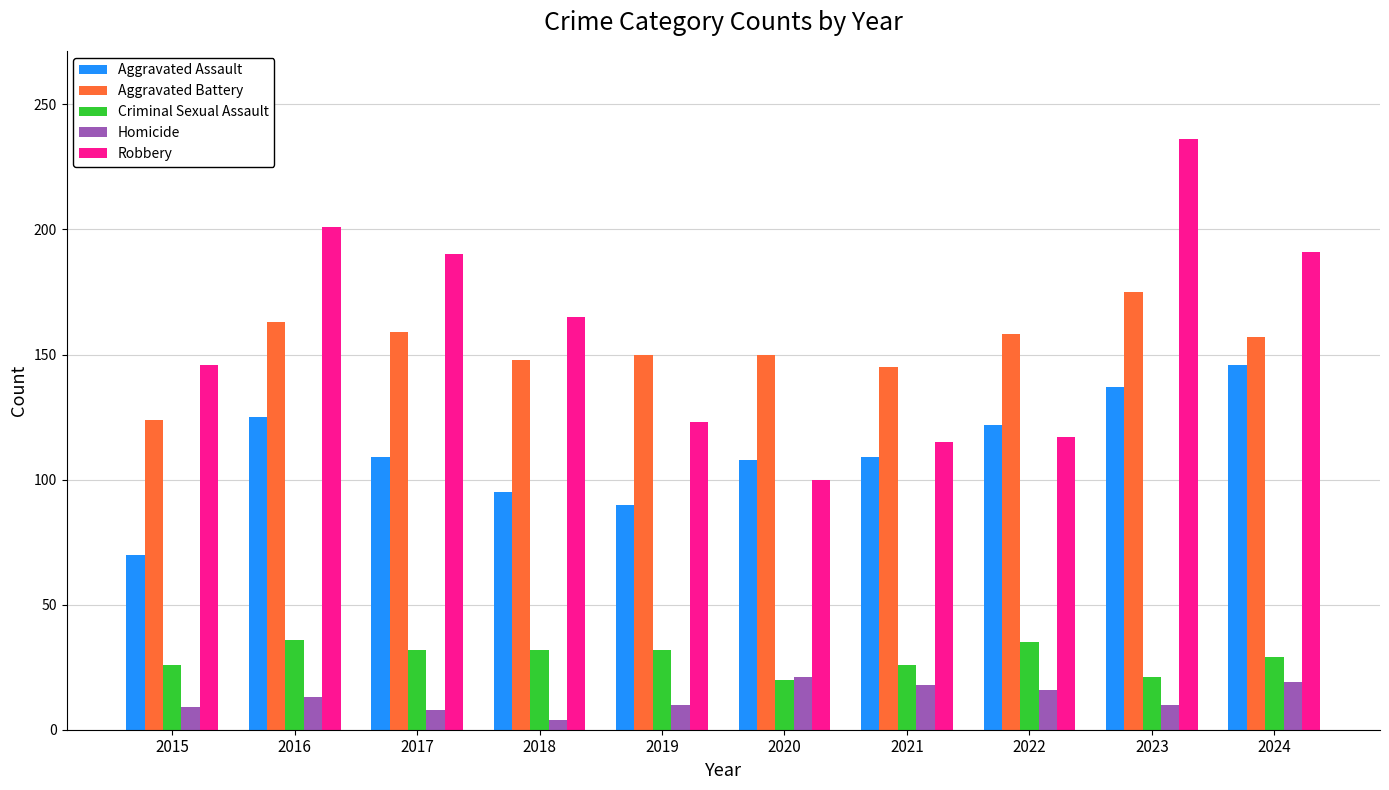

The value of Aggravated Battery at 2016 is 163. True or false?

True